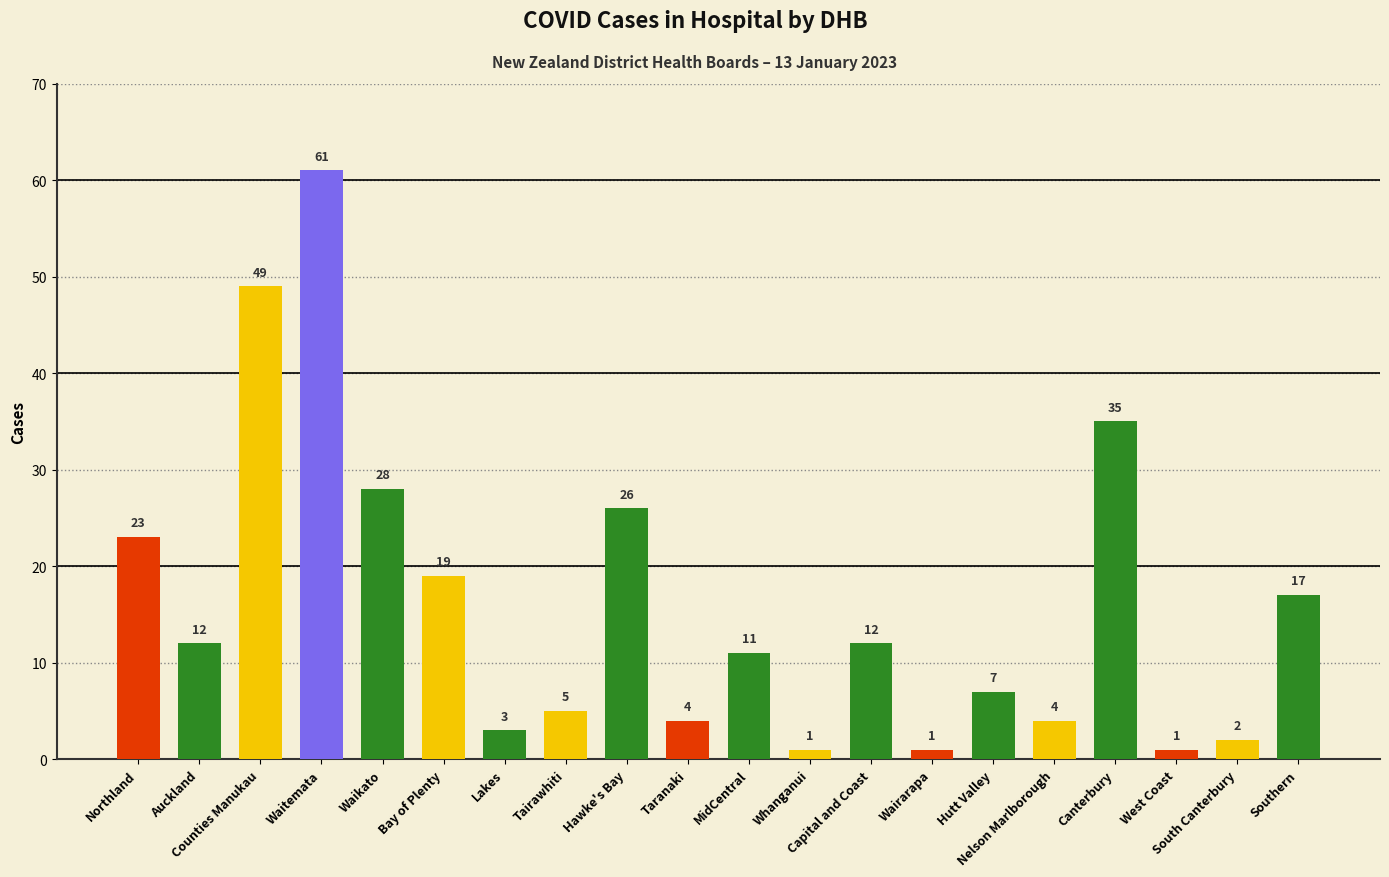

Count the number of categories in the chart.

20